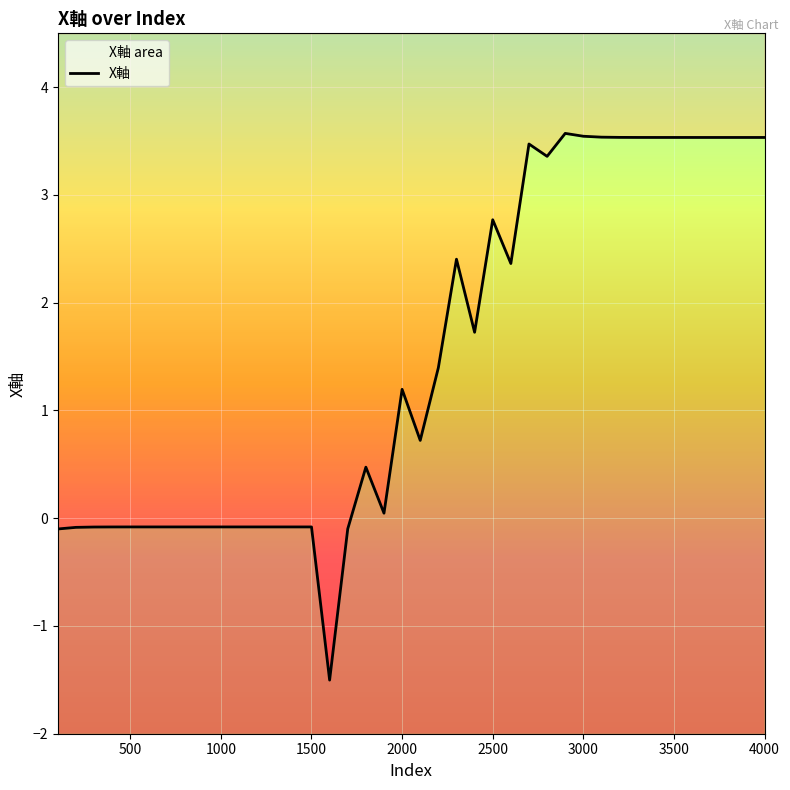

The chart shows a value of 1.9 at 27. True or false?

False